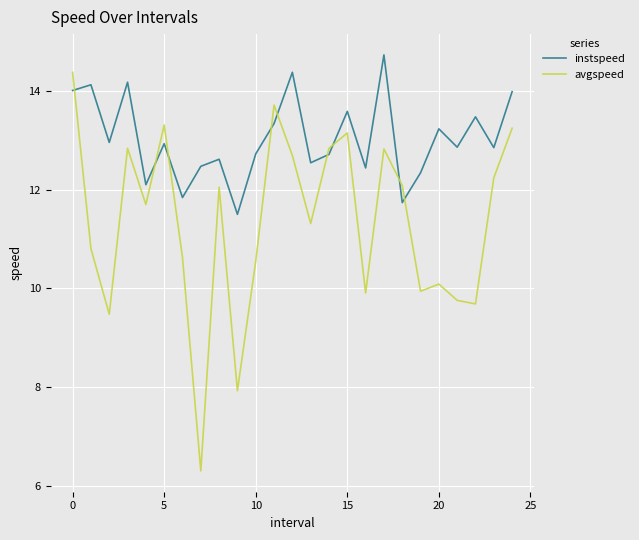

True or false: instspeed and avgspeed cross at least once.

True